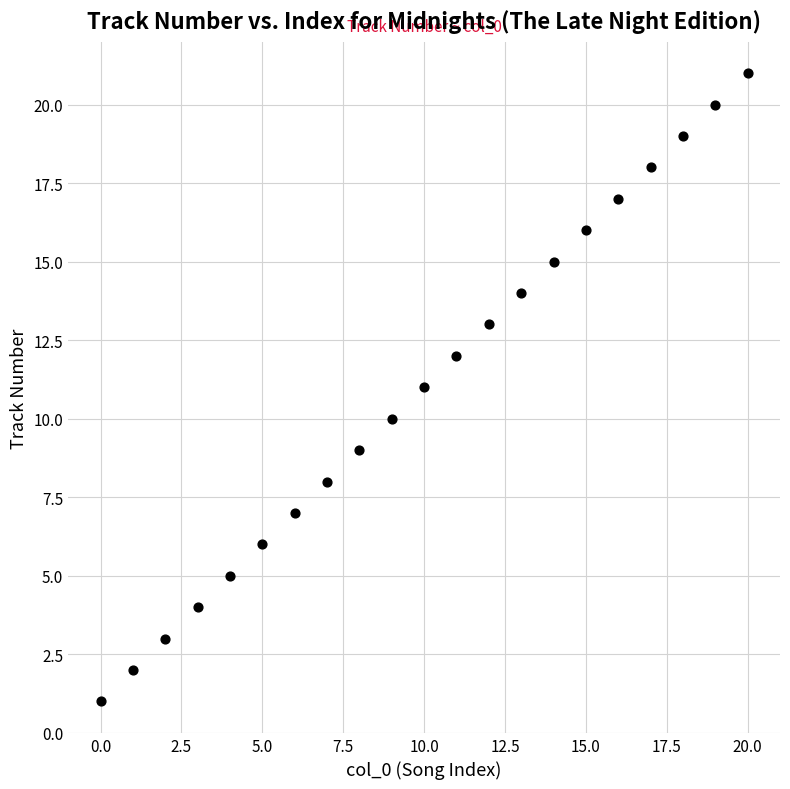

What is the range of Y values (max minus min)?

20